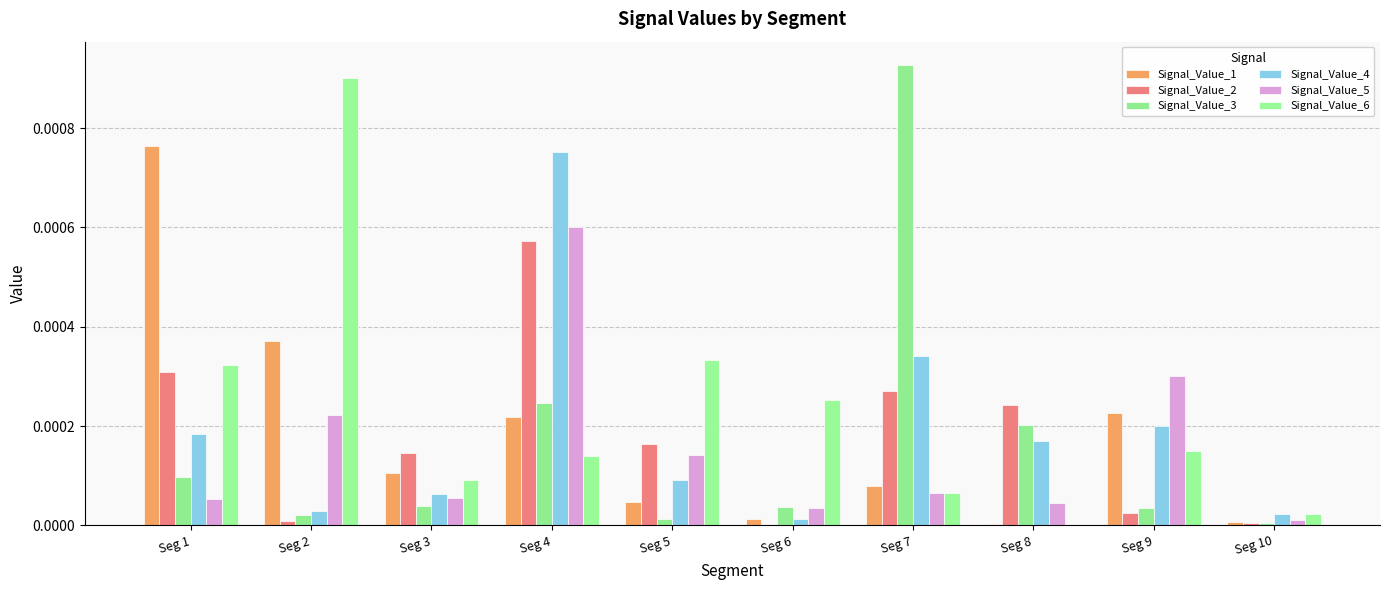

At which label does Signal_Value_3 reach its peak?

Seg 7